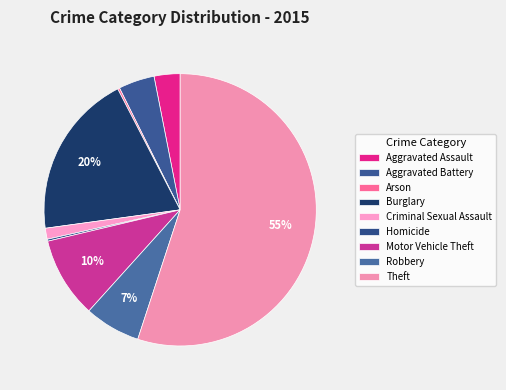

Is it true that Arson is 15% of the pie?

False